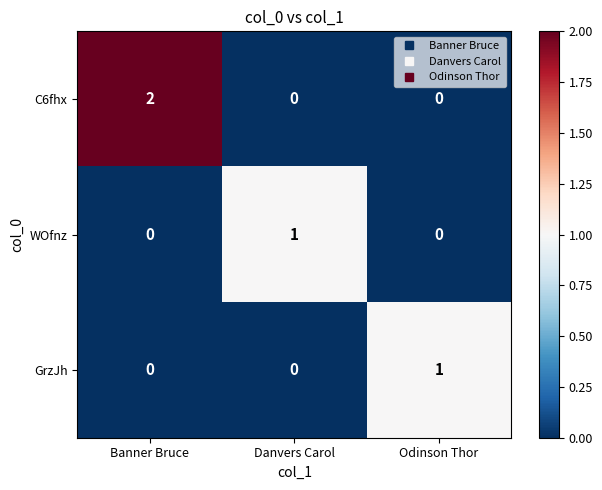

Reading left to right, what are all the values shown in this chart?

C6fhx: 2	0	0
WOfnz: 0	1	0
GrzJh: 0	0	1